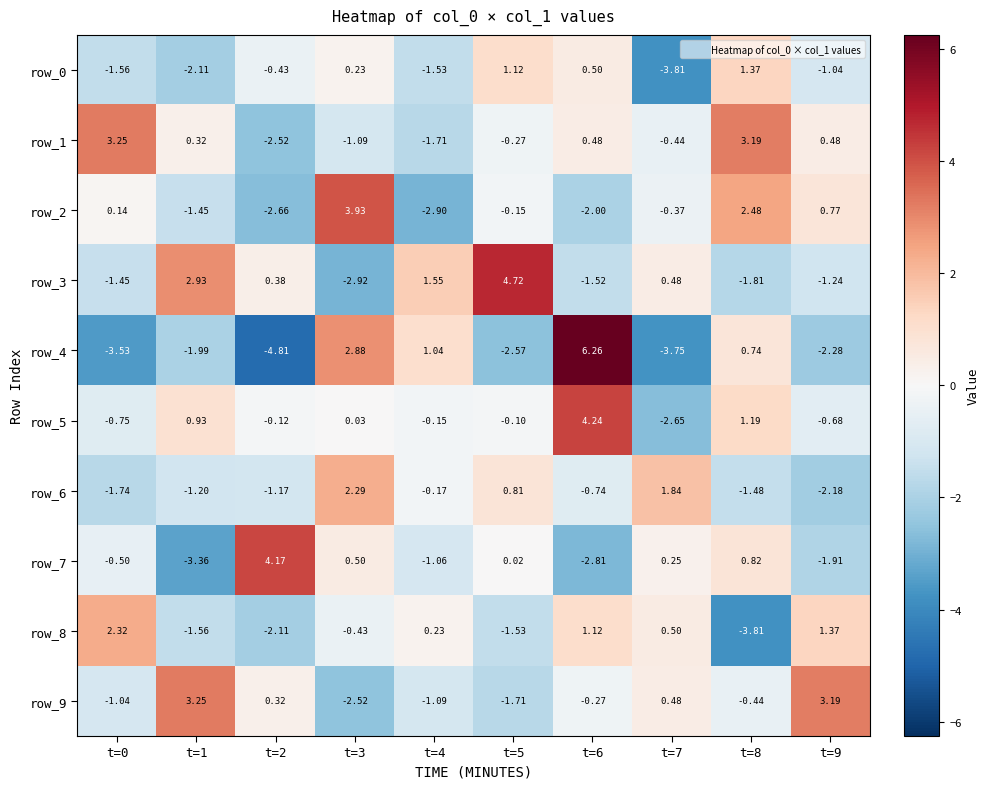

How many data points does each series have?

10